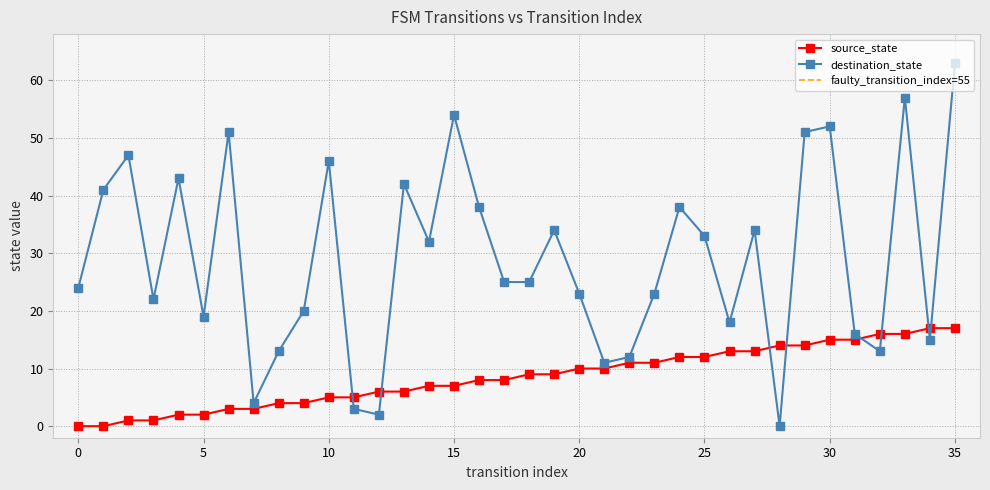

Read the destination_state value at 12.

2